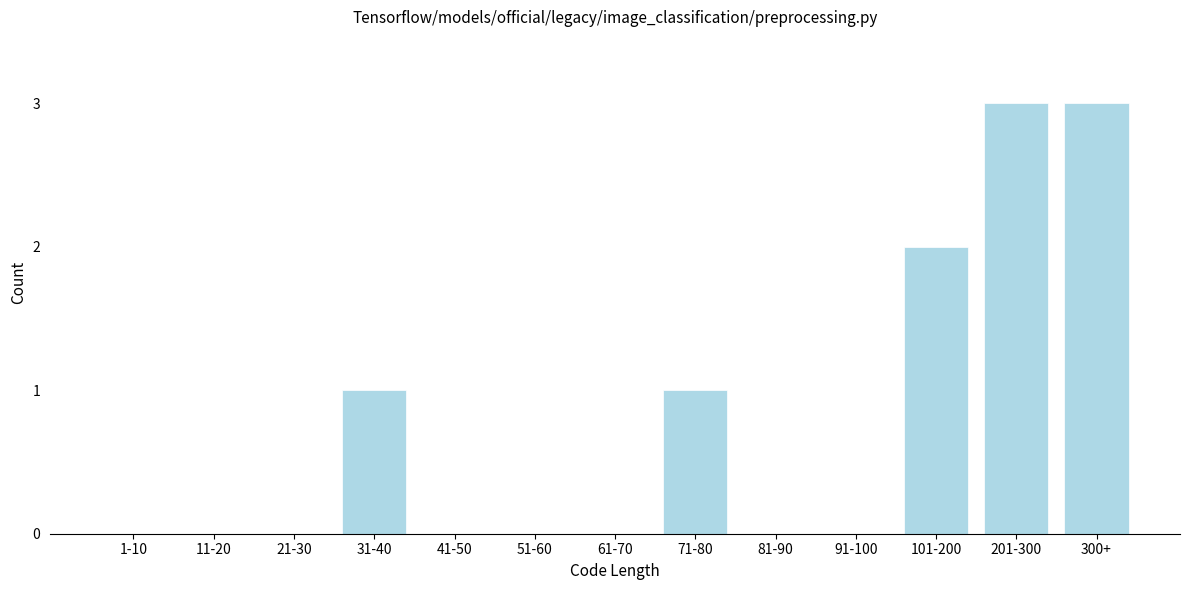

Reading left to right, extract all data points from this chart.

1-10=0	11-20=0	21-30=0	31-40=1	41-50=0	51-60=0	61-70=0	71-80=1	81-90=0	91-100=0	101-200=2	201-300=3	300+=3